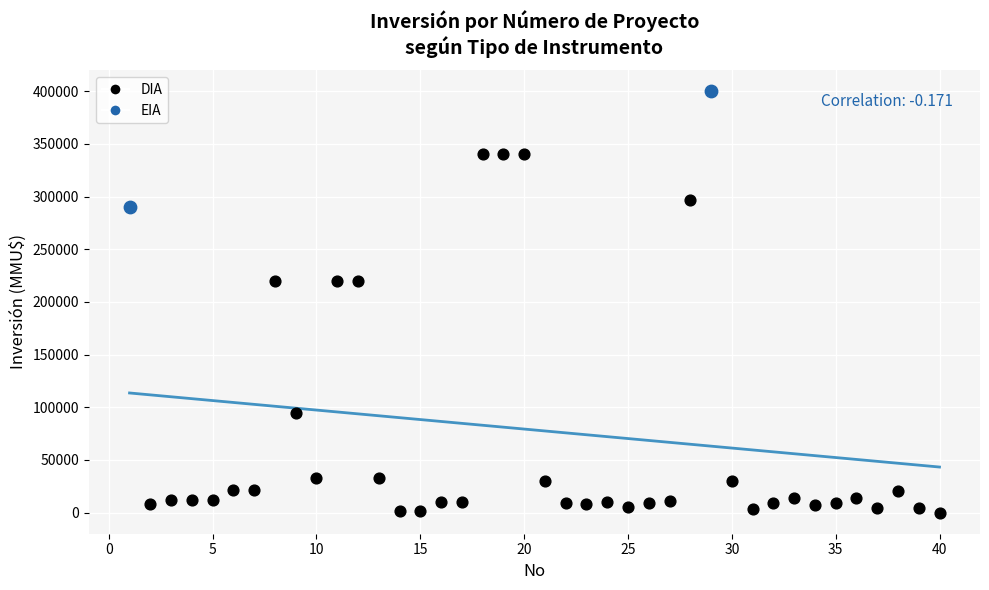

What are all the series names shown in the legend?

DIA, EIA